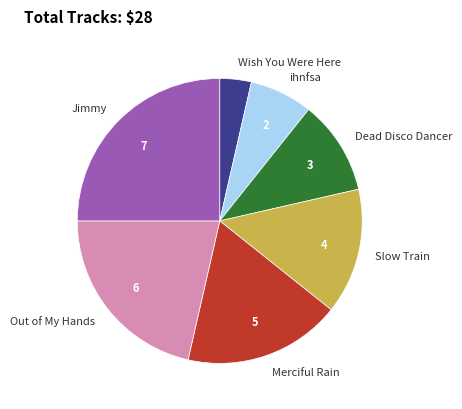

Between Out of My Hands and Dead Disco Dancer, which is larger?

Out of My Hands